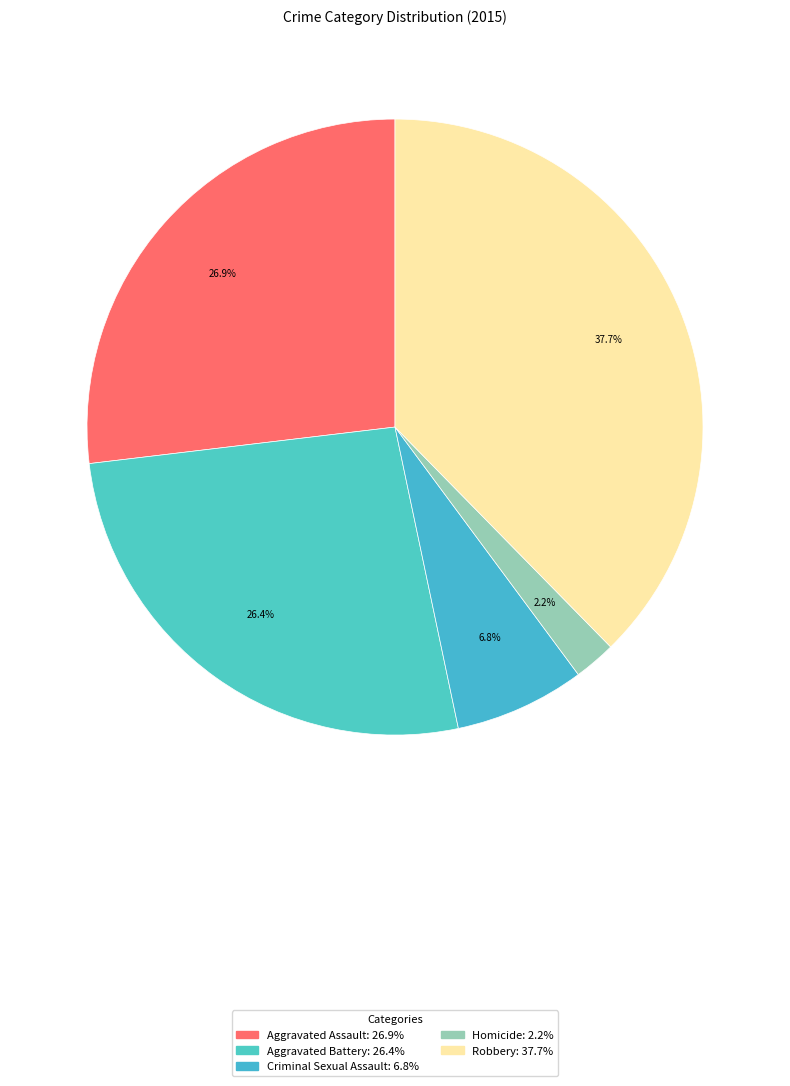

What is the smallest slice in the pie chart?

Homicide